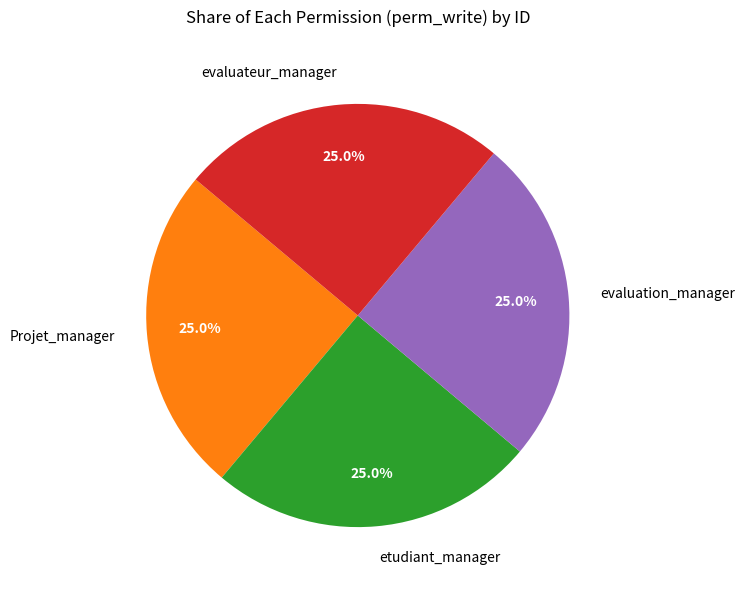

Combined, what portion of the pie is evaluateur_manager and etudiant_manager?

50.0%